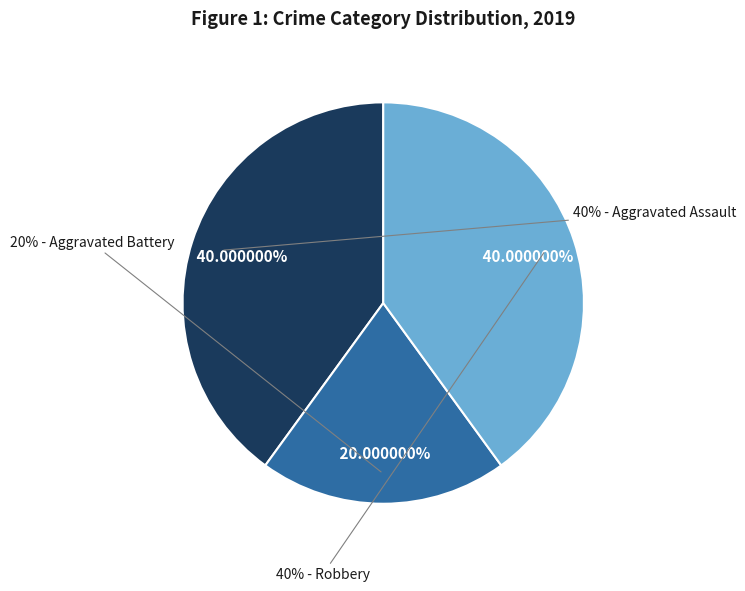

Does Robbery account for over 50% of the chart?

No